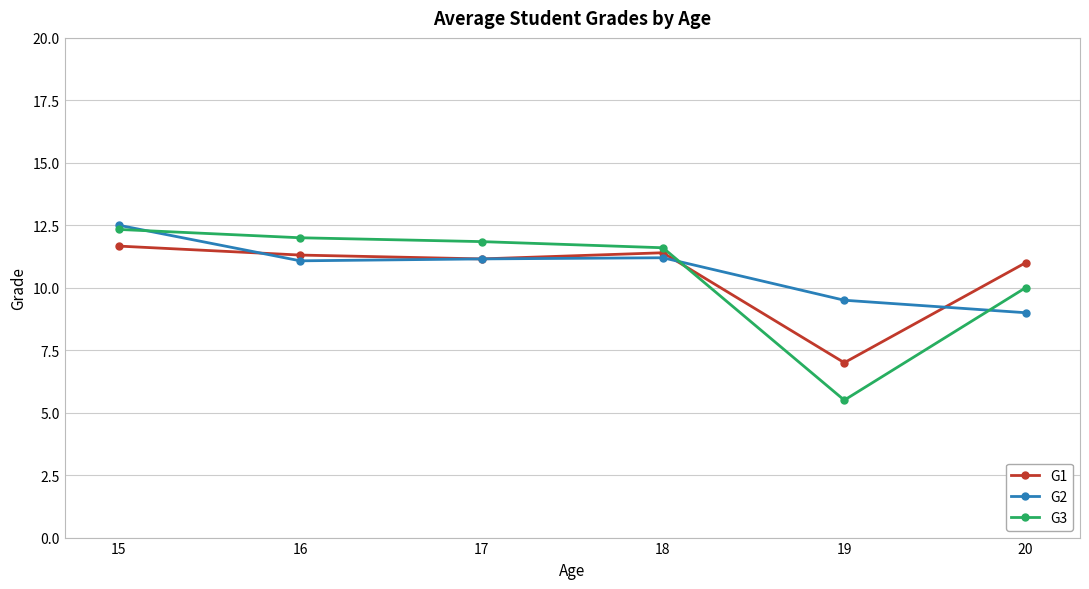

Which label corresponds to the smallest value in the chart?

19